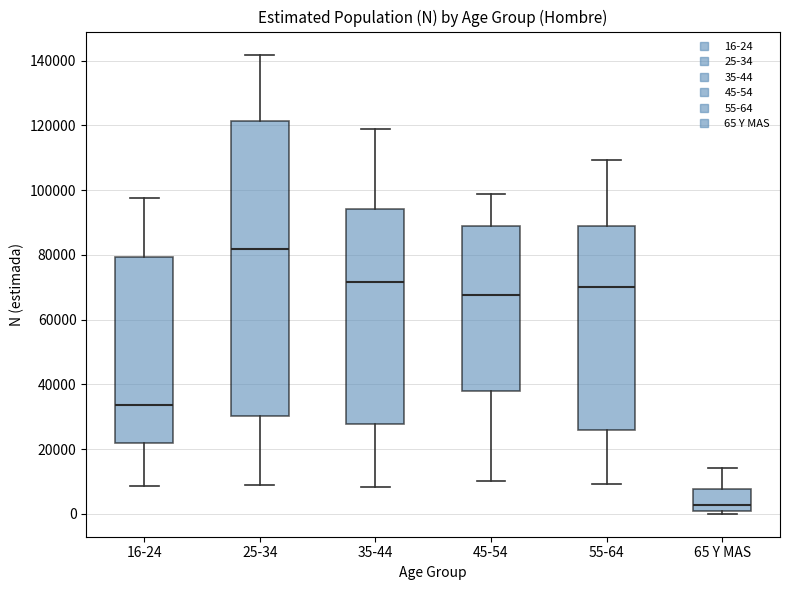

Which box's median line is the highest?

25-34